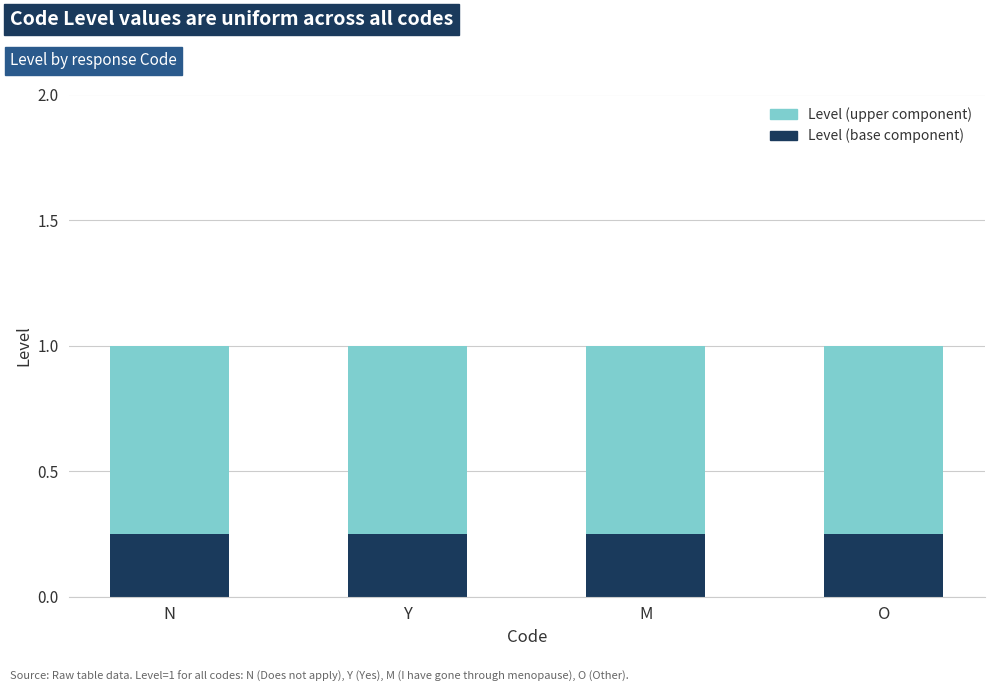

What is the sum of all Level (base component) values?

1.0